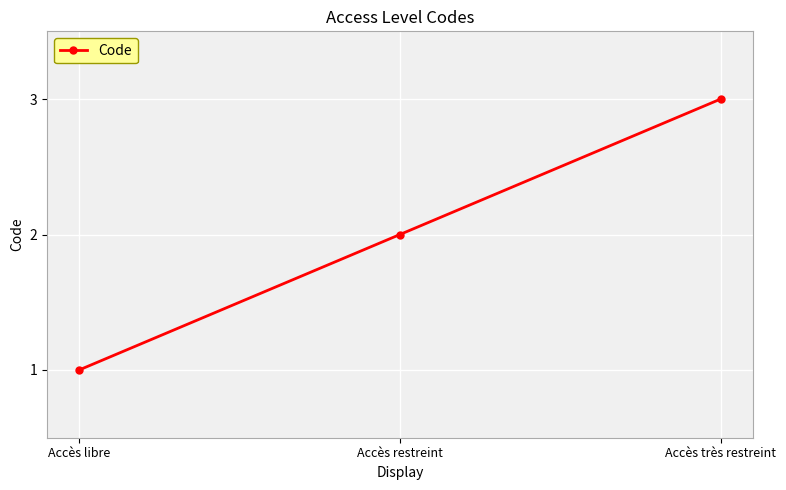

Reading left to right, what are all the values shown in this chart?

1	2	3